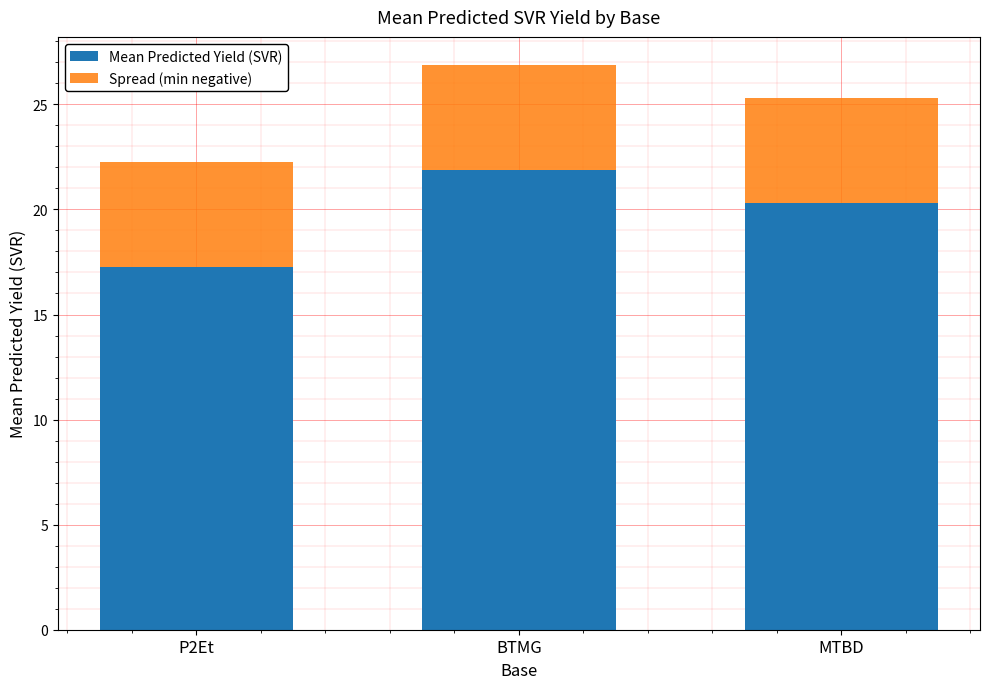

Reading left to right, list the values for the Mean Predicted Yield (SVR) series.

P2Et=17.3	BTMG=21.9	MTBD=20.3